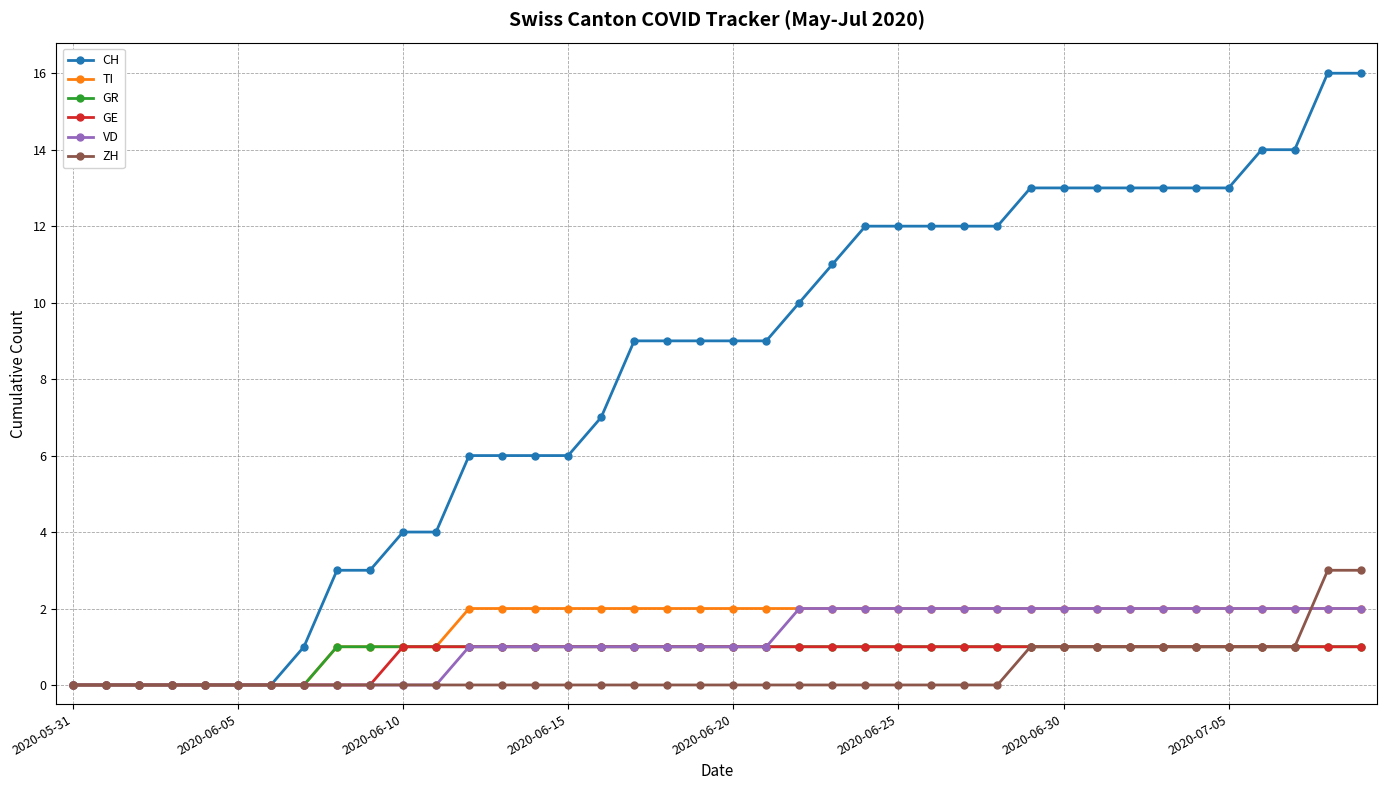

What is the value of the GE point at the 28th from the left?

1